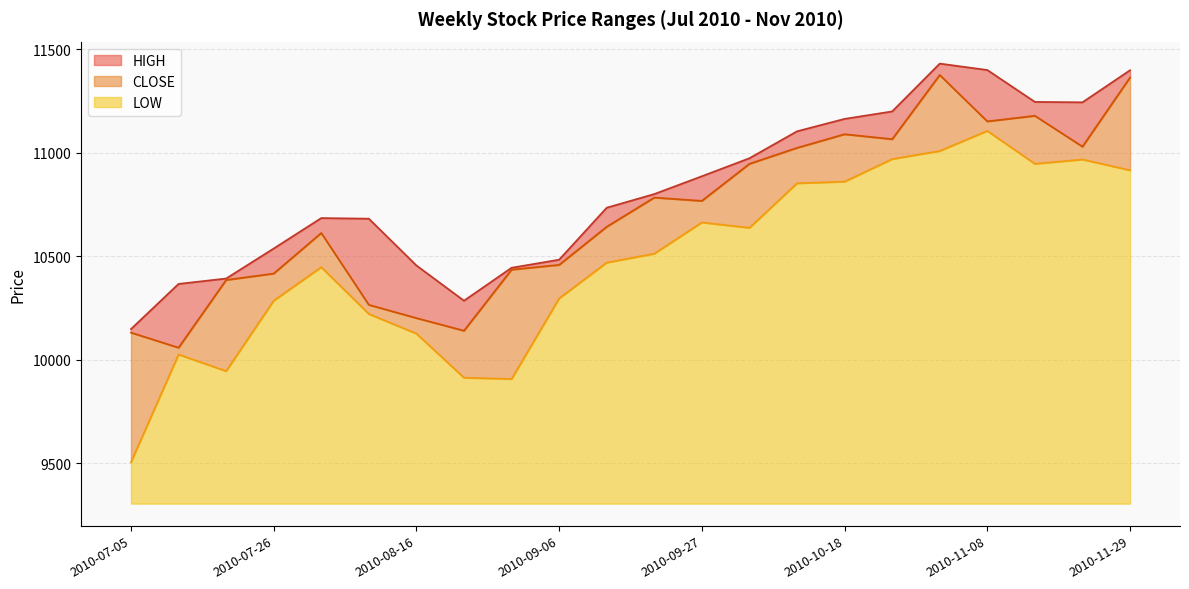

What is the highest value of the LOW series?

1800